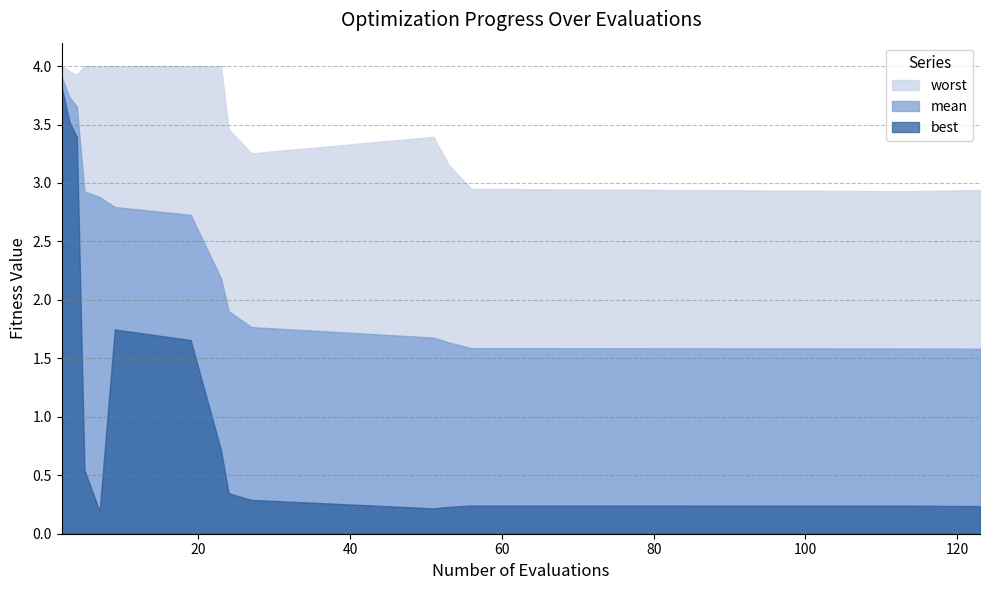

Which series has the largest total across all categories?

worst